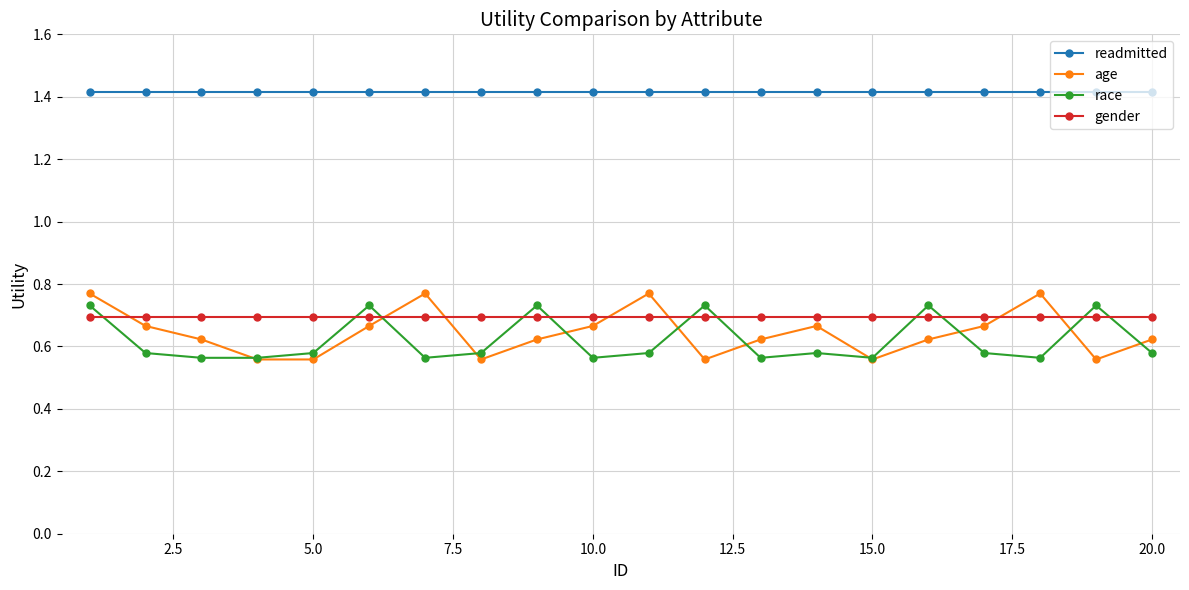

Does the chart display data point markers on the line(s)?

Yes